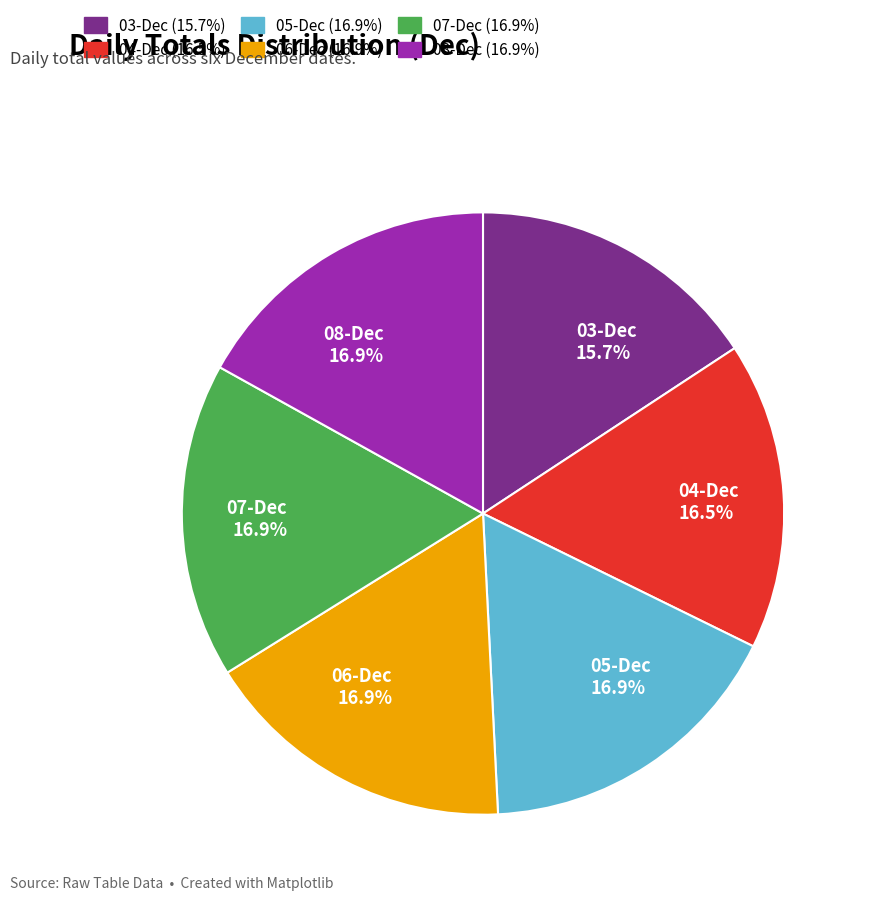

Is there any slice that represents more than half of the pie?

No